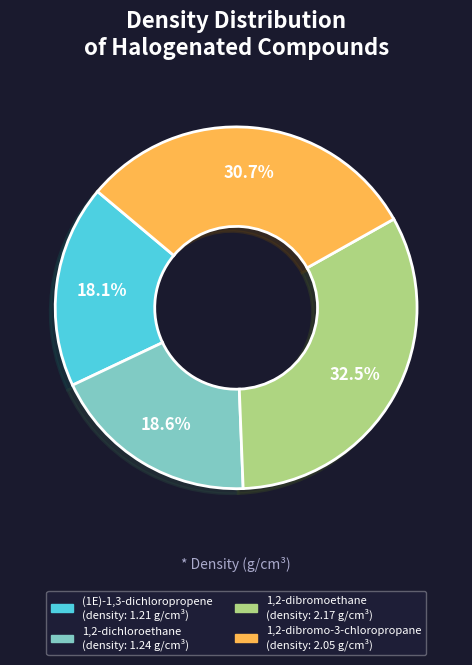

Which slice is the largest?

1,2-dibromoethane